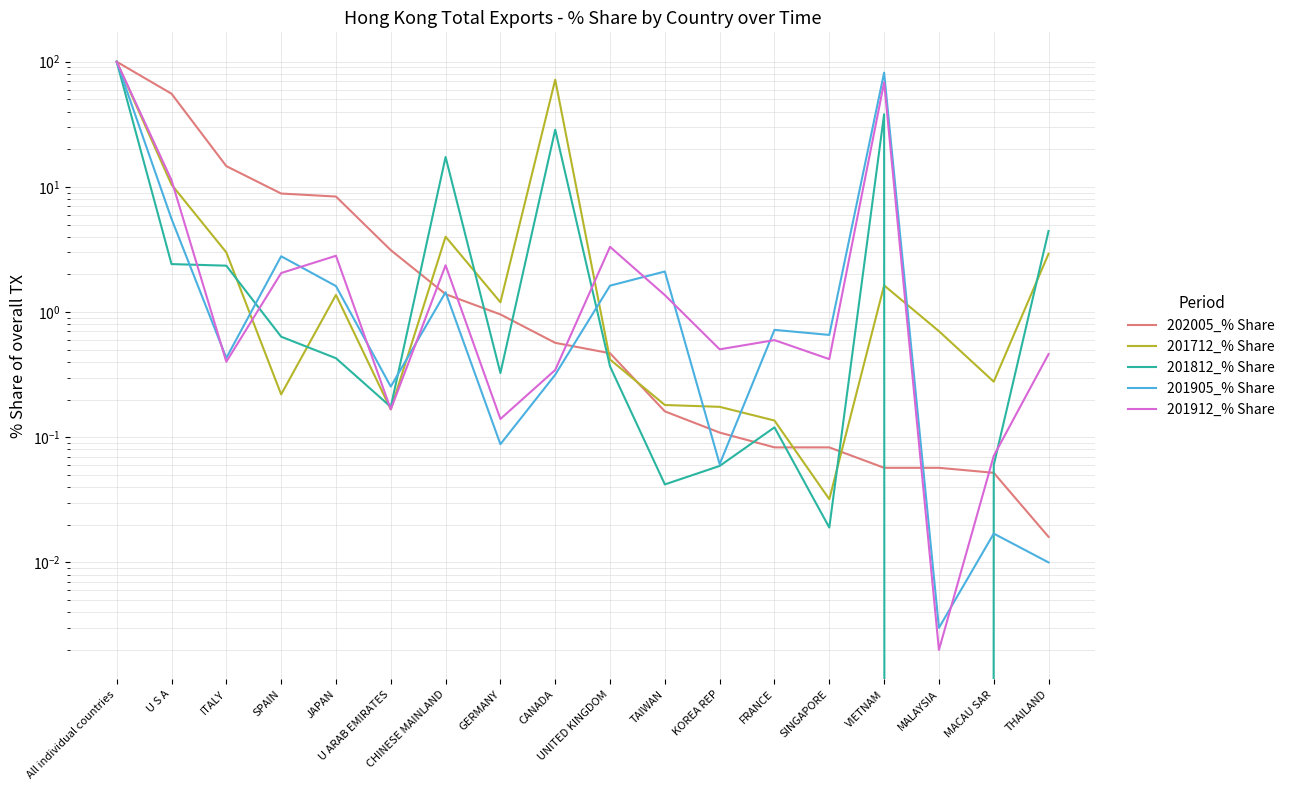

What position from the right is U S A?

17